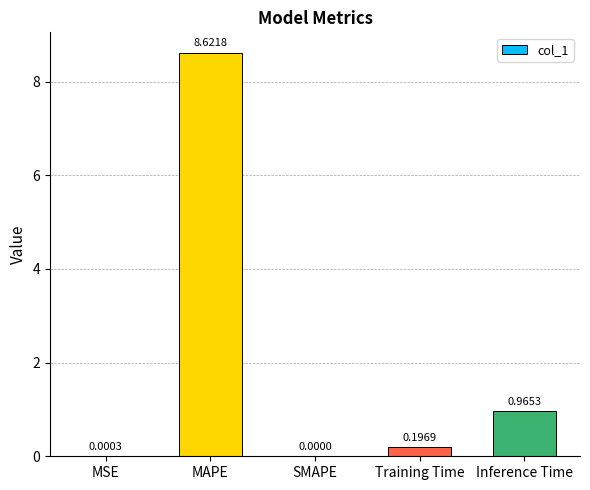

Between Inference Time and Training Time, which is larger?

Inference Time